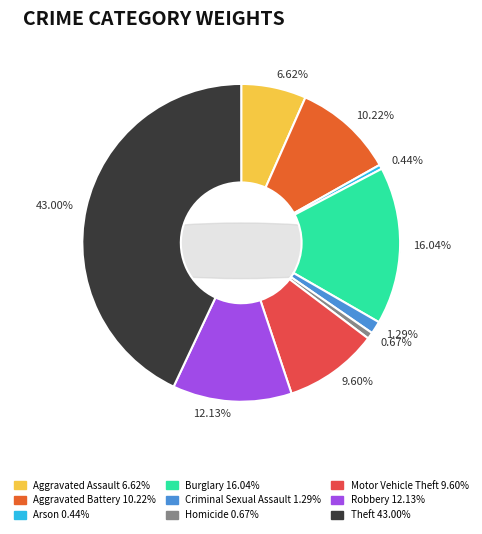

What percentage do Arson and Homicide together represent?

1.1%